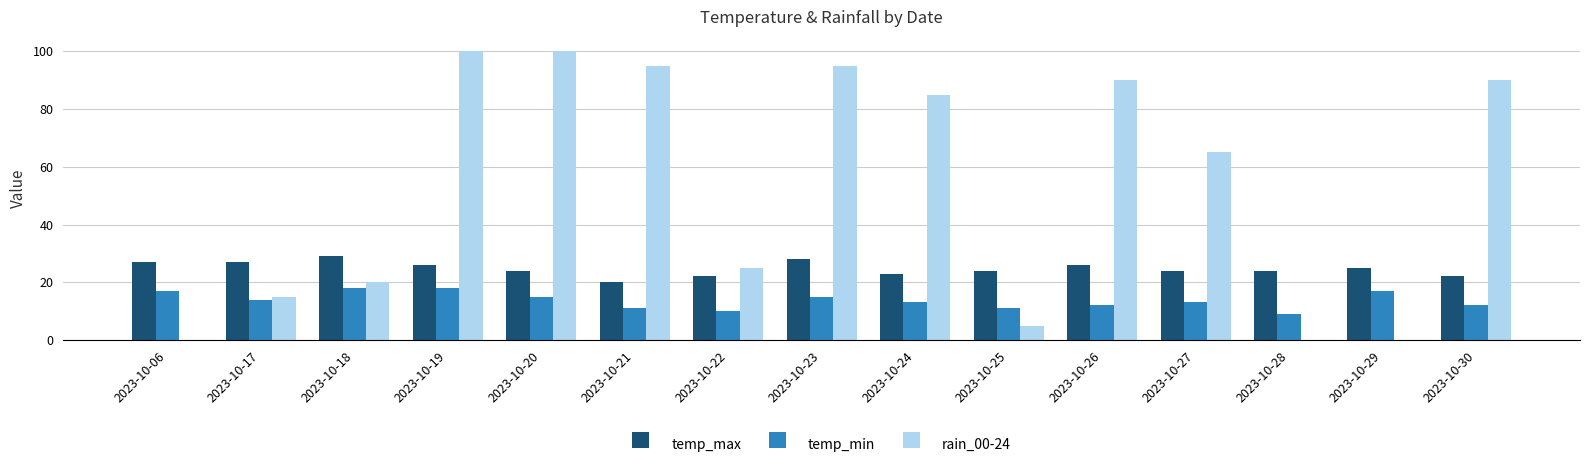

Reading right to left, transcribe all the data shown in this chart.

temp_max: 22	25	24	24	26	24	23	28	22	20	24	26	29	27	27
temp_min: 12	17	9	13	12	11	13	15	10	11	15	18	18	14	17
rain_00-24: 90	0	0	65	90	5	85	95	25	95	100	100	20	15	0